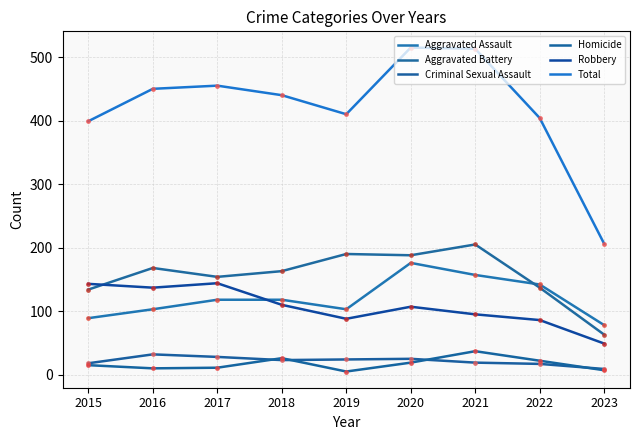

Reading right to left, list all the values displayed in this chart.

Aggravated Assault: 2023=78	2022=142	2021=157	2020=176	2019=103	2018=118	2017=118	2016=103	2015=89
Aggravated Battery: 2023=63	2022=137	2021=205	2020=188	2019=190	2018=163	2017=154	2016=168	2015=134
Criminal Sexual Assault: 2023=9	2022=17	2021=19	2020=25	2019=24	2018=23	2017=28	2016=32	2015=18
Homicide: 2023=7	2022=22	2021=37	2020=19	2019=5	2018=26	2017=11	2016=10	2015=15
Robbery: 2023=49	2022=86	2021=95	2020=107	2019=88	2018=110	2017=144	2016=137	2015=143
Total: 2023=206	2022=404	2021=513	2020=515	2019=410	2018=440	2017=455	2016=450	2015=399